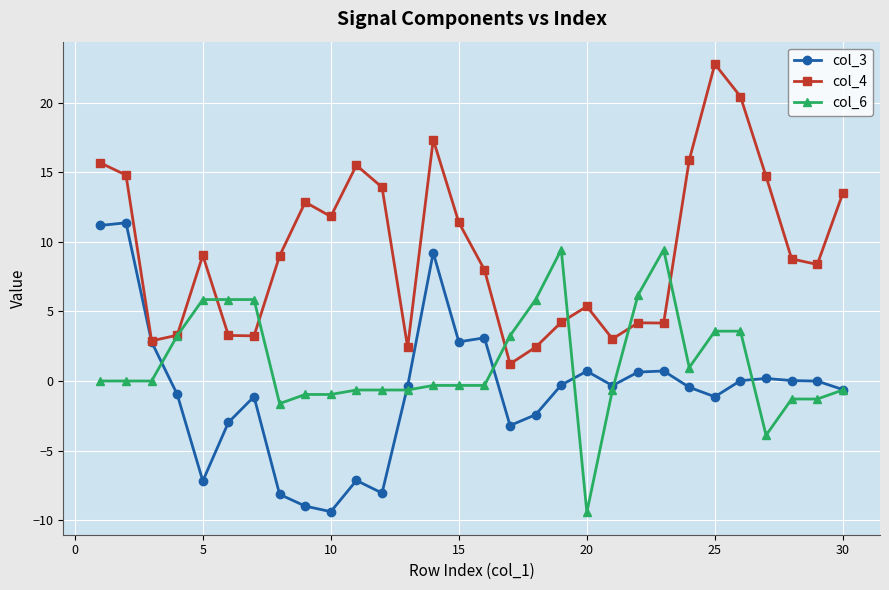

Which series has the widest spread of values?

col_4